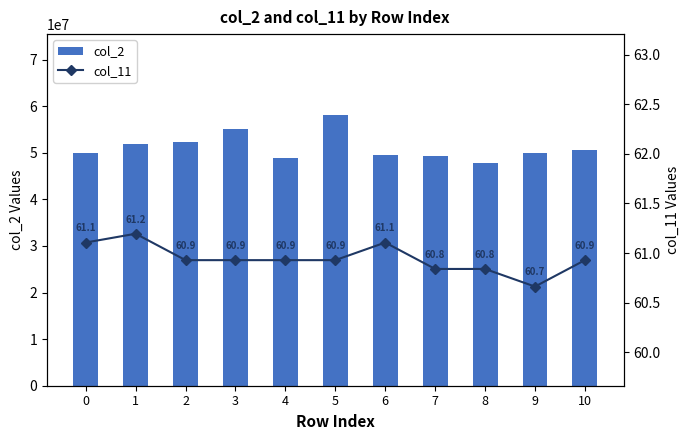

What is the difference between the second highest and second lowest values in the col_2 series?

6179250